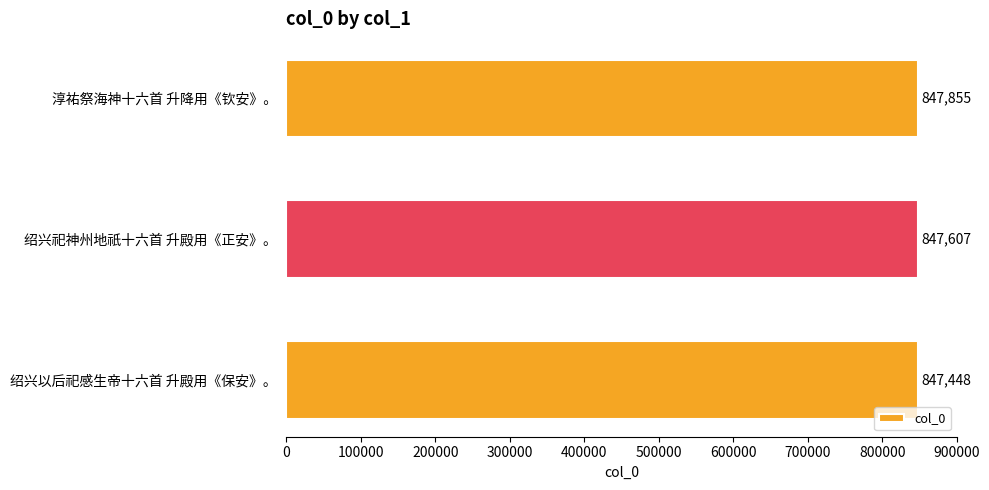

What position from the top is 绍兴以后祀感生帝十六首 升殿用《保安》。?

3